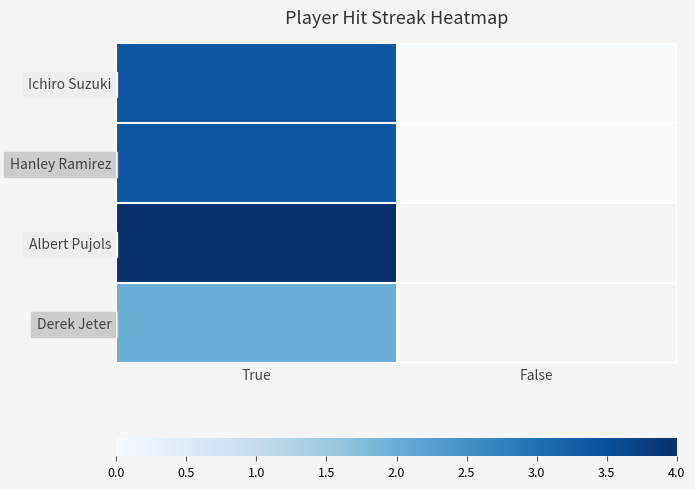

What is the greatest value displayed?

4.0